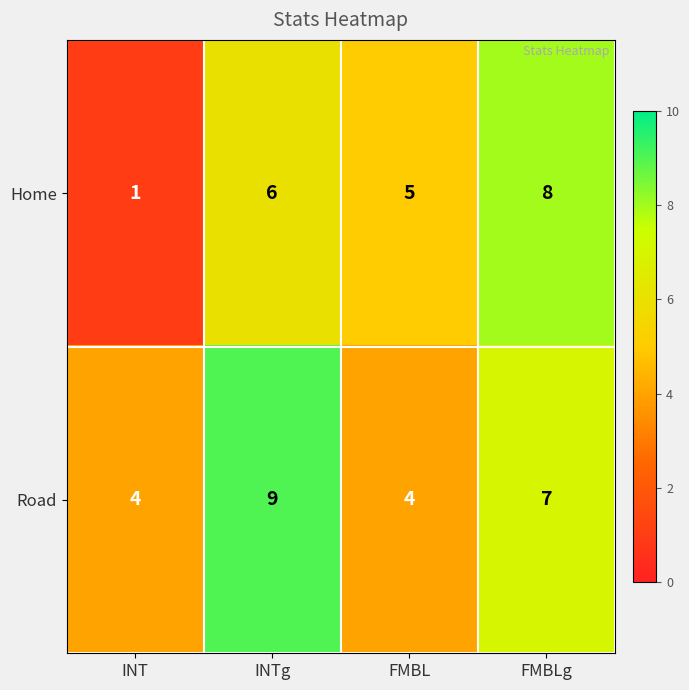

Where is Road nearest to the value 6?

FMBLg